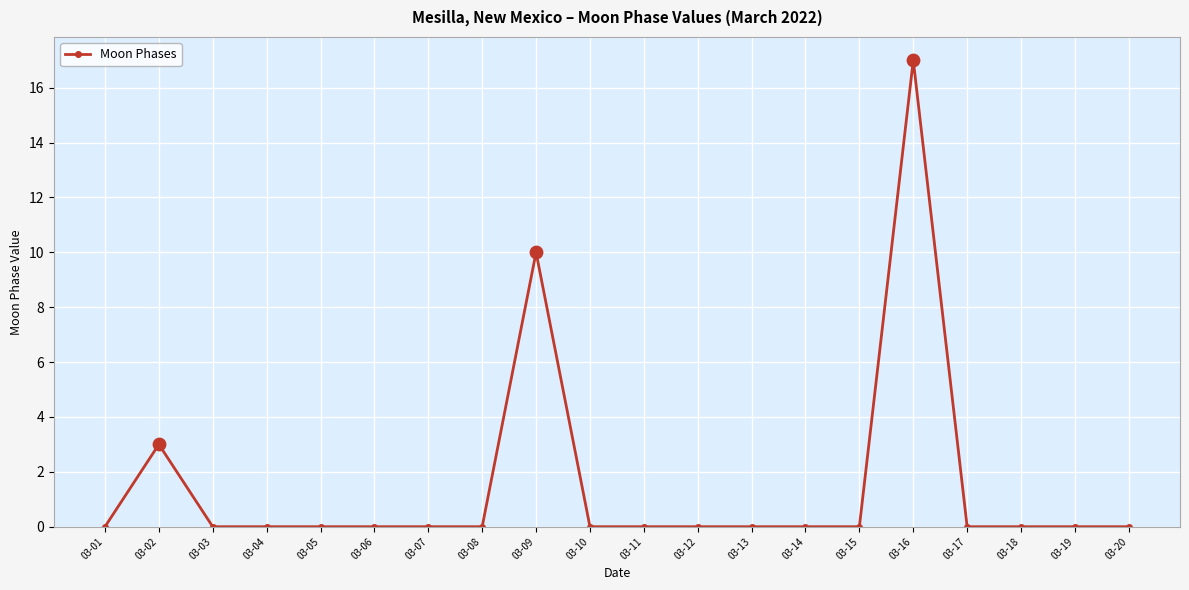

True or false: the data has more than 2 interior local peaks.

True